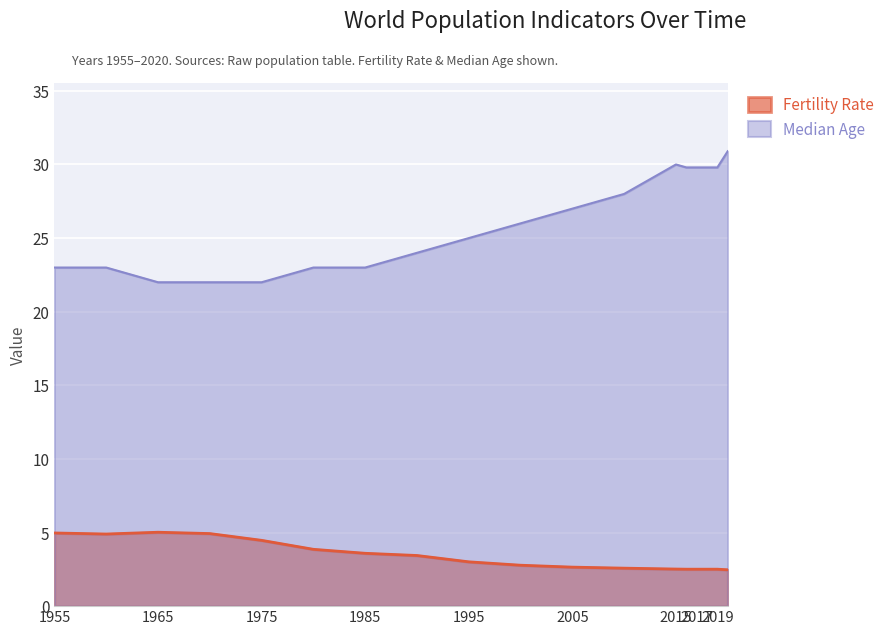

What is the total value across all series at 2010?

30.6